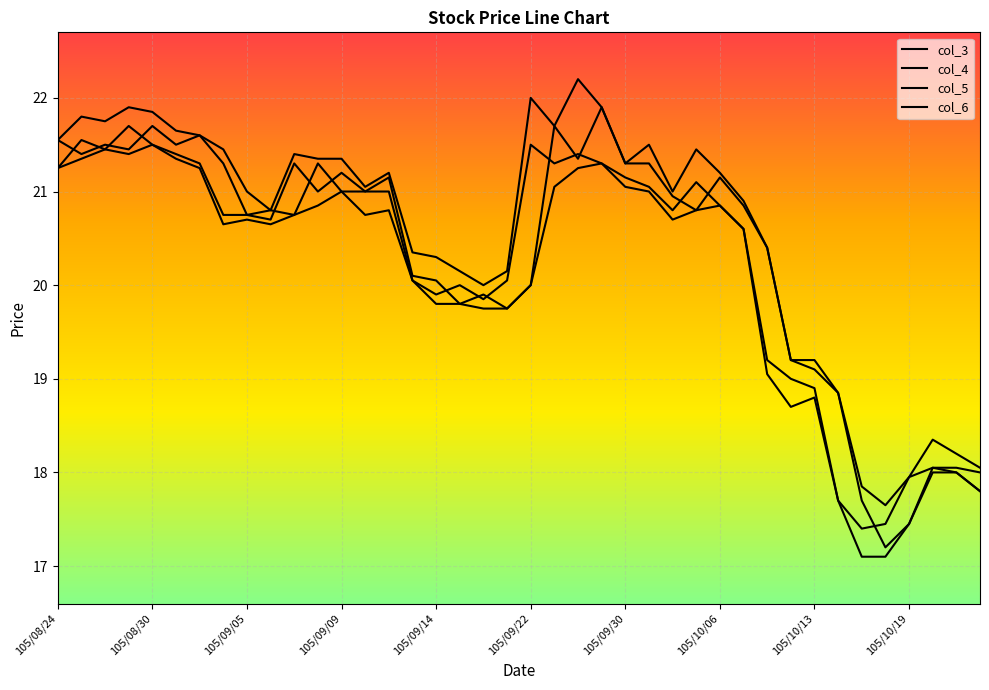

True or false: col_4 and col_3 cross at least once.

False